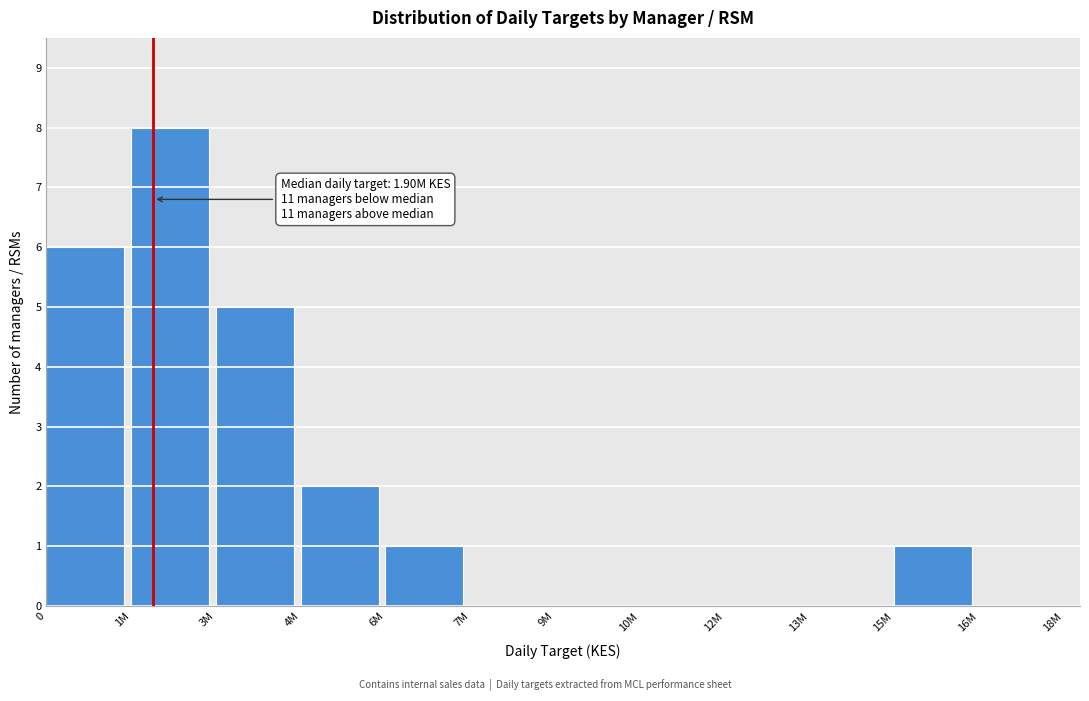

Reading left to right, extract all data points from this chart.

0=6	1M=8	3M=5	4M=2	6M=1	7M=0	9M=0	10M=0	12M=0	13M=0	15M=1	16M=0